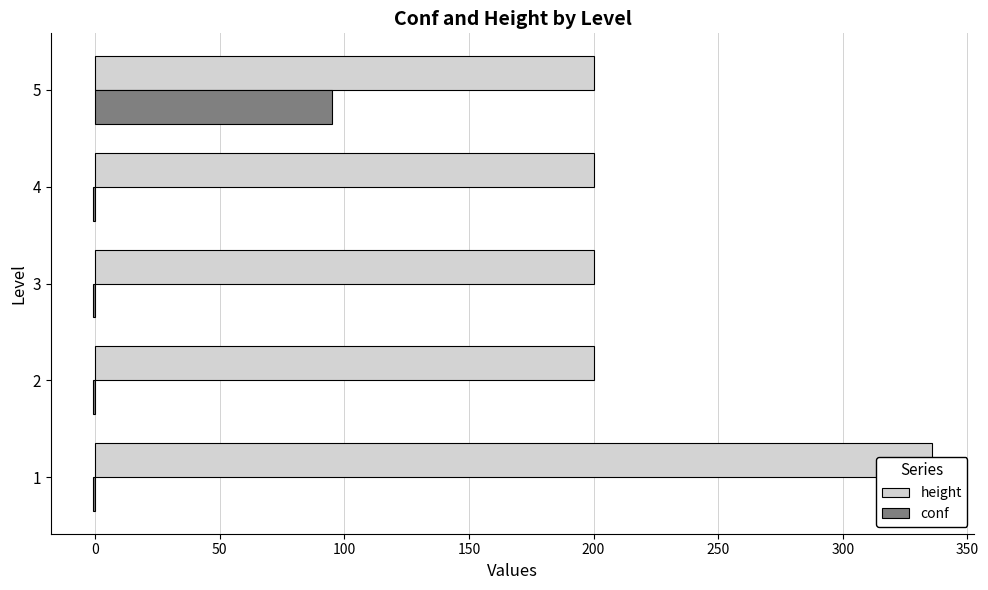

What is the sum of all height values?

1136